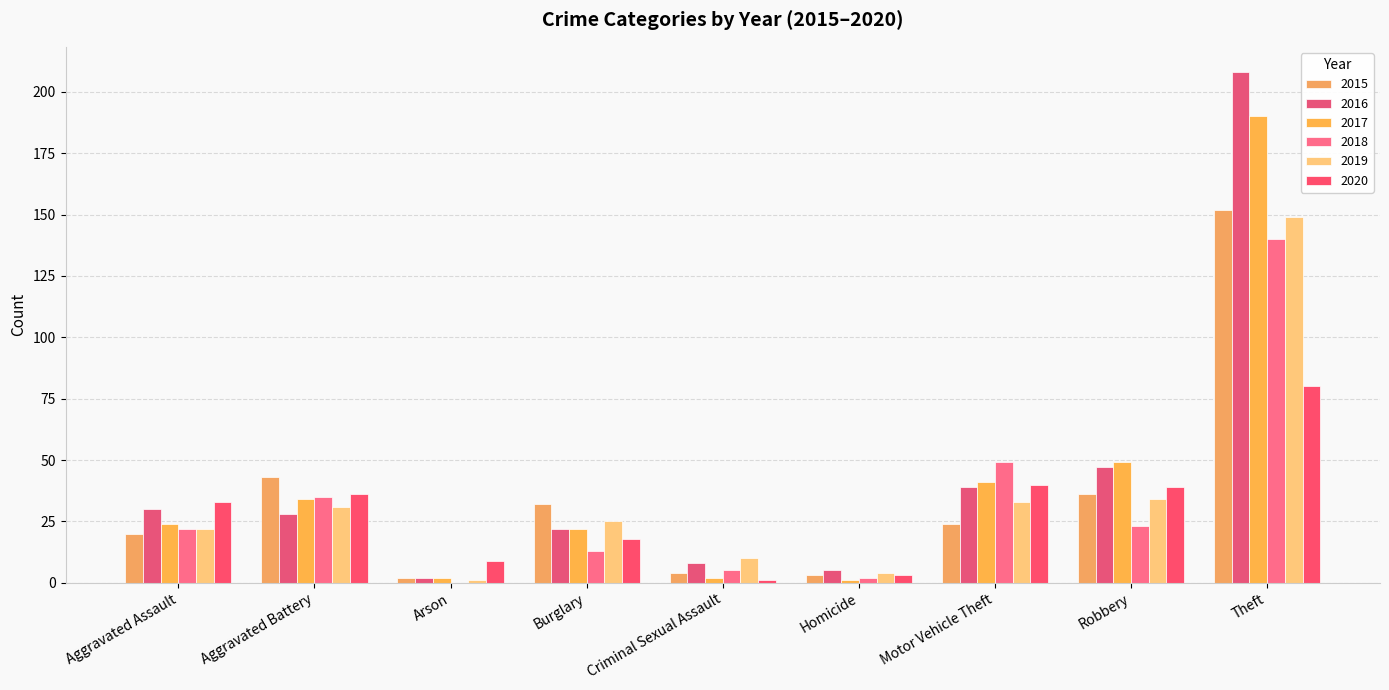

Reading right to left, extract all data points from this chart.

2015: Theft=152	Robbery=36	Motor Vehicle Theft=24	Homicide=3	Criminal Sexual Assault=4	Burglary=32	Arson=2	Aggravated Battery=43	Aggravated Assault=20
2016: Theft=208	Robbery=47	Motor Vehicle Theft=39	Homicide=5	Criminal Sexual Assault=8	Burglary=22	Arson=2	Aggravated Battery=28	Aggravated Assault=30
2017: Theft=190	Robbery=49	Motor Vehicle Theft=41	Homicide=1	Criminal Sexual Assault=2	Burglary=22	Arson=2	Aggravated Battery=34	Aggravated Assault=24
2018: Theft=140	Robbery=23	Motor Vehicle Theft=49	Homicide=2	Criminal Sexual Assault=5	Burglary=13	Arson=0	Aggravated Battery=35	Aggravated Assault=22
2019: Theft=149	Robbery=34	Motor Vehicle Theft=33	Homicide=4	Criminal Sexual Assault=10	Burglary=25	Arson=1	Aggravated Battery=31	Aggravated Assault=22
2020: Theft=80	Robbery=39	Motor Vehicle Theft=40	Homicide=3	Criminal Sexual Assault=1	Burglary=18	Arson=9	Aggravated Battery=36	Aggravated Assault=33